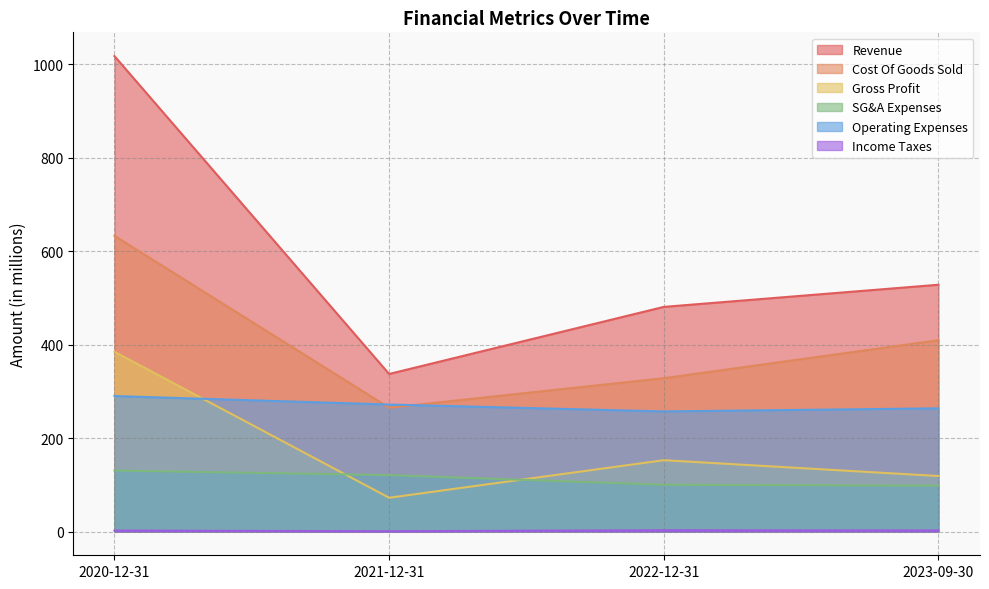

How many categories are shown in the chart?

4